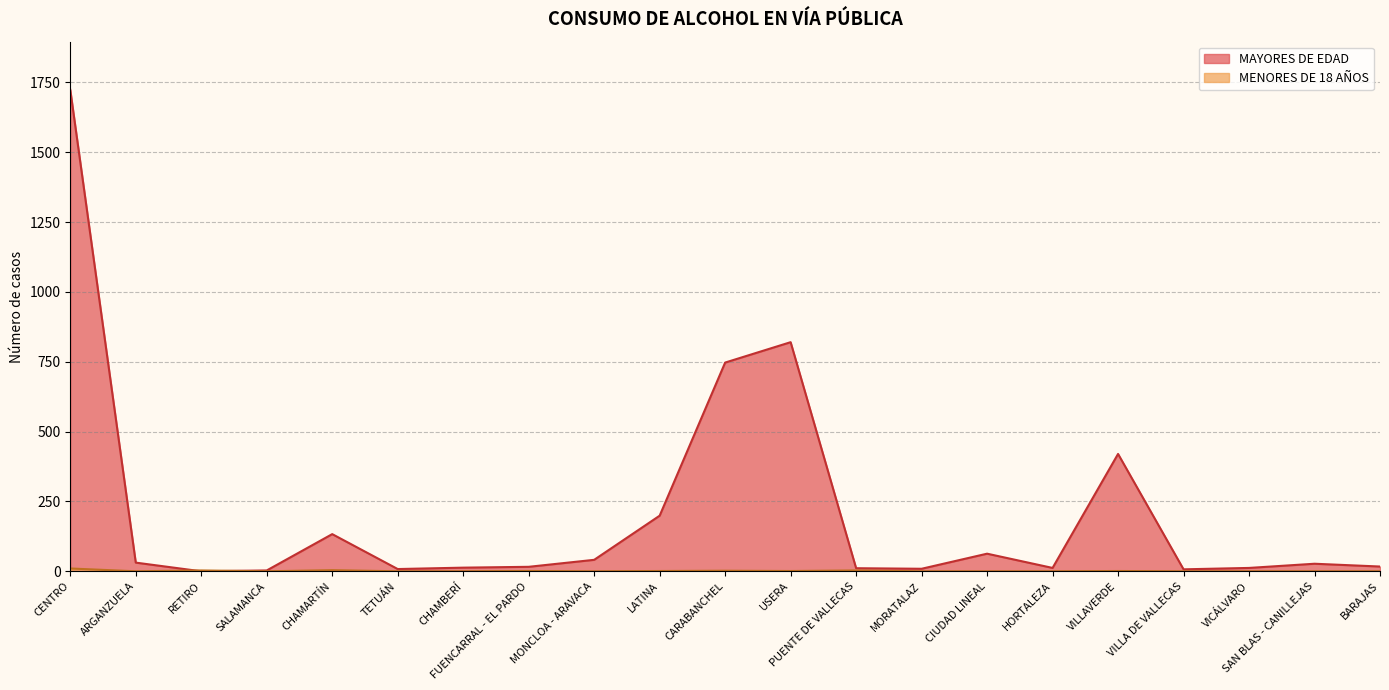

How many intersections are there between MAYORES DE EDAD and MENORES DE 18 AÑOS?

2